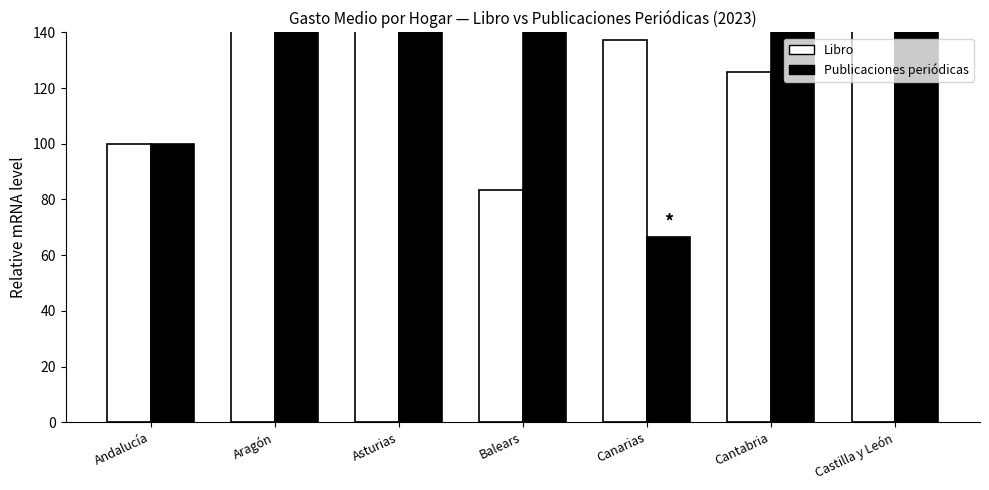

How many bars are there in total?

14